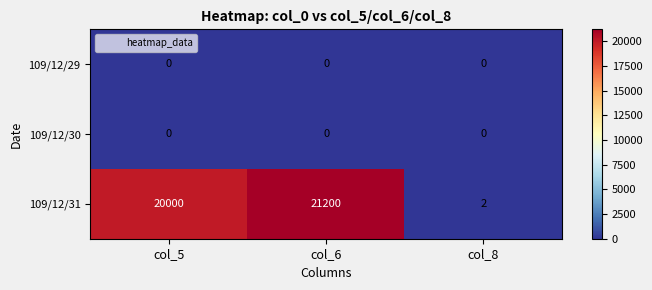

The 109/12/29 series shows 0 at col_8. True or false?

True